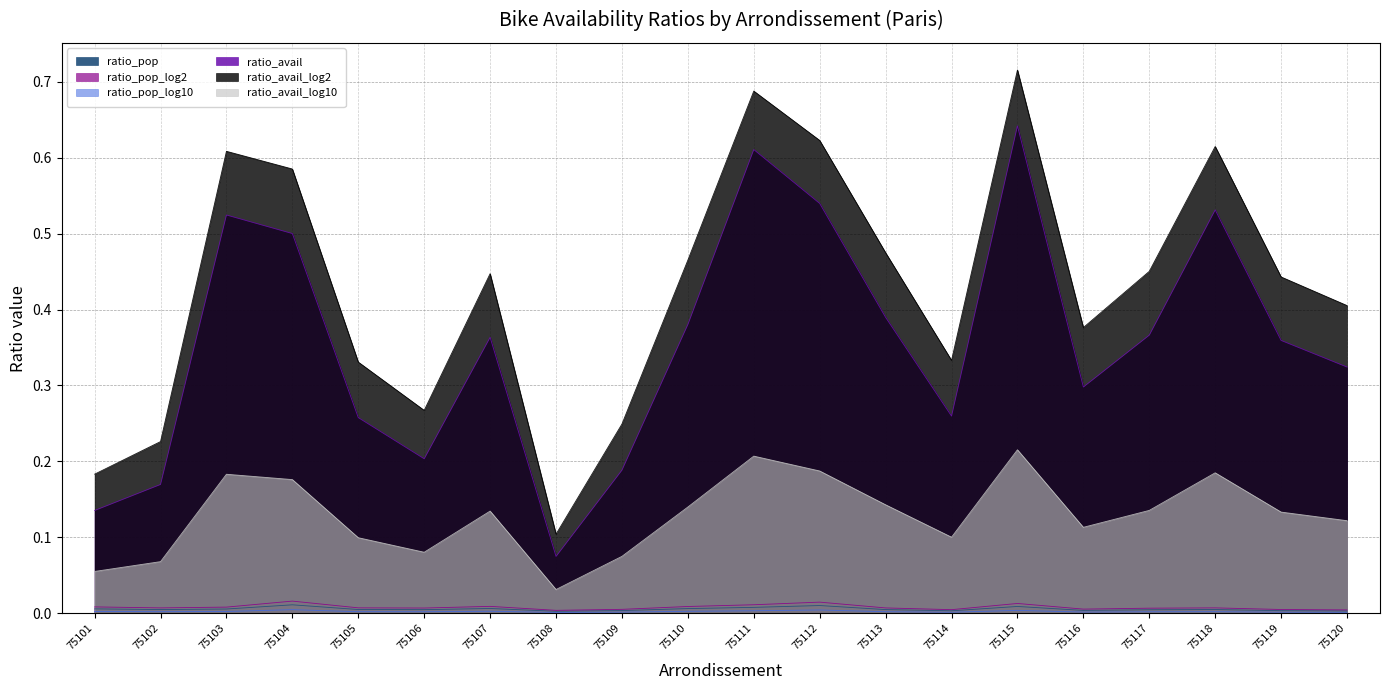

What are all the series names shown in the legend?

ratio_pop, ratio_pop_log2, ratio_pop_log10, ratio_avail, ratio_avail_log2, ratio_avail_log10